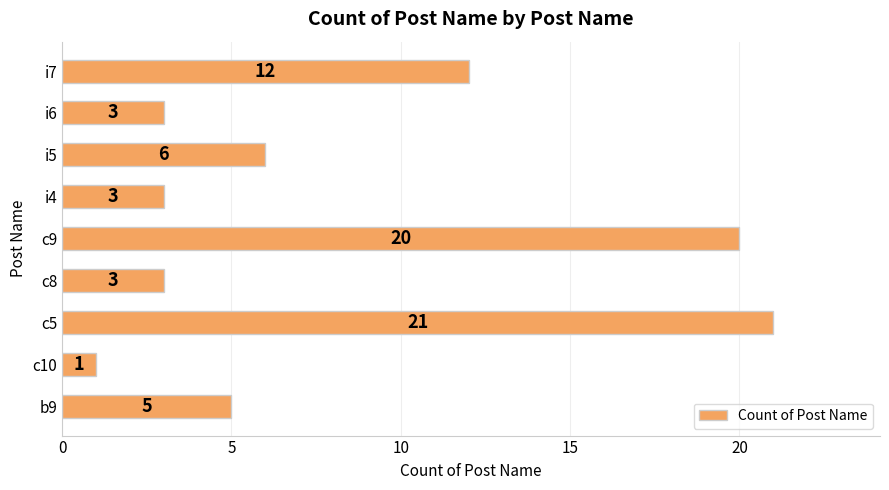

What is the difference between the maximum and second lowest values?

18